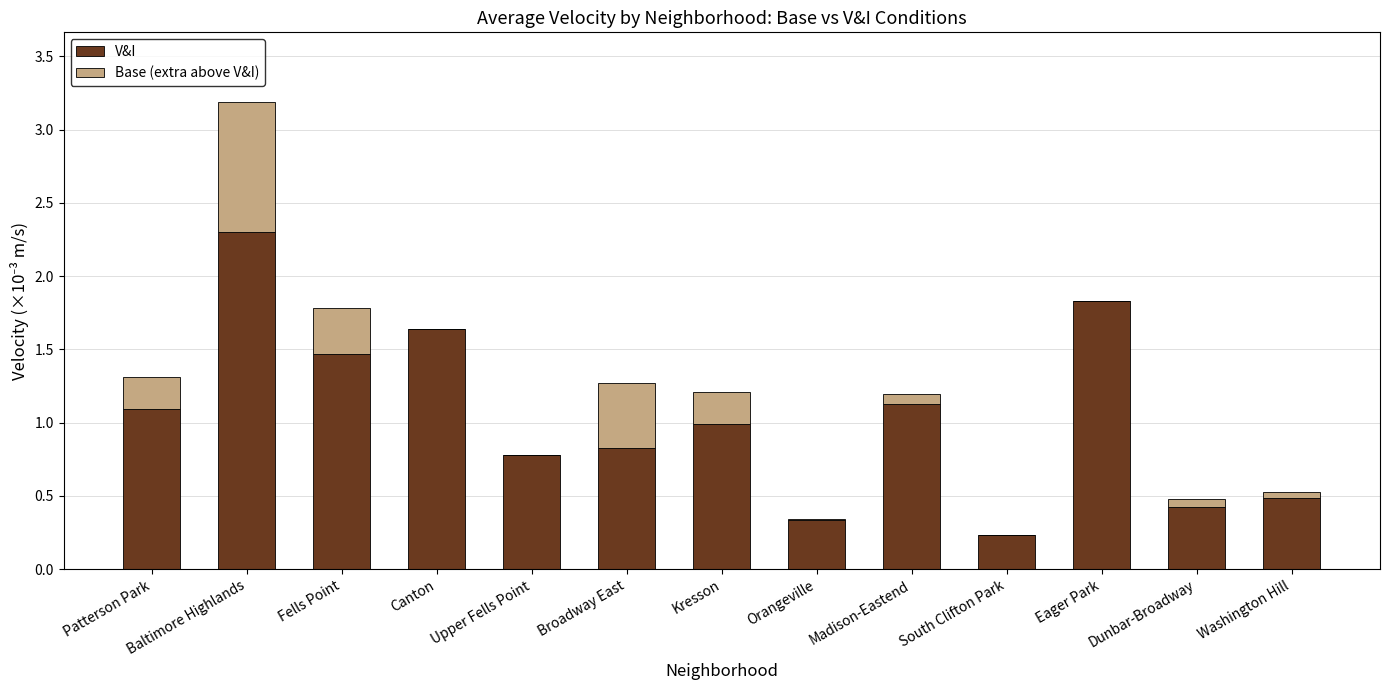

Which category has the highest value in the V&I series?

Baltimore Highlands